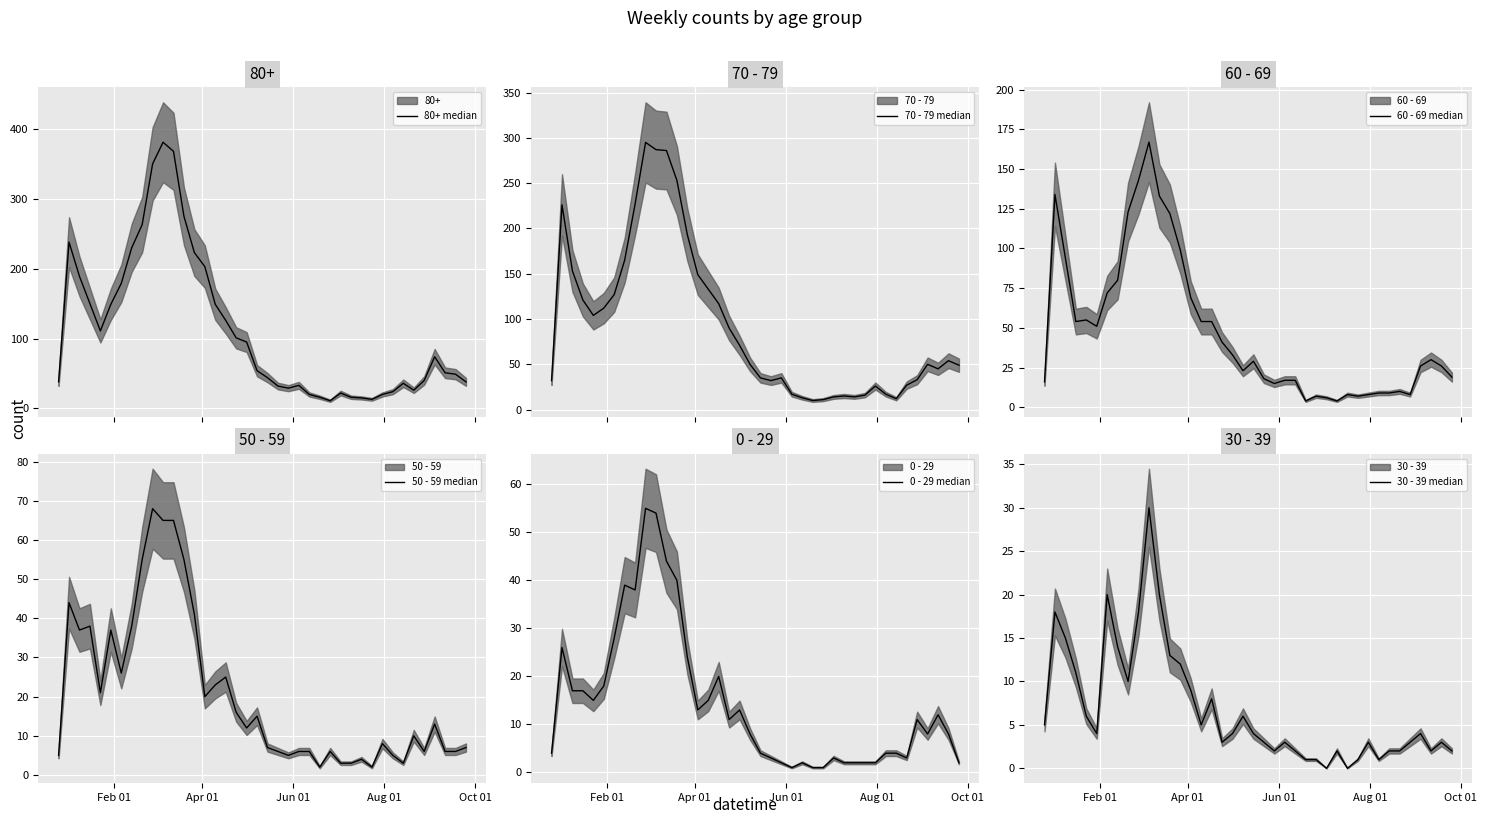

In 60 - 69 median, how many points are lower than both neighbors (excluding endpoints)?

8